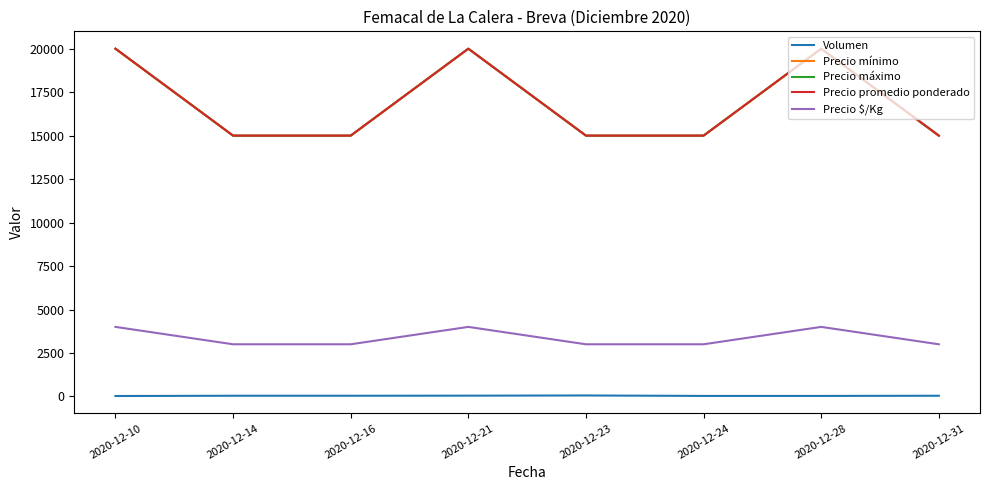

Reading left to right, list all the values displayed in this chart.

Volumen: 2020-12-10=25	2020-12-14=40	2020-12-16=40	2020-12-21=45	2020-12-23=56	2020-12-24=30	2020-12-28=30	2020-12-31=40
Precio mínimo: 2020-12-10=20000	2020-12-14=15000	2020-12-16=15000	2020-12-21=20000	2020-12-23=15000	2020-12-24=15000	2020-12-28=20000	2020-12-31=15000
Precio máximo: 2020-12-10=20000	2020-12-14=15000	2020-12-16=15000	2020-12-21=20000	2020-12-23=15000	2020-12-24=15000	2020-12-28=20000	2020-12-31=15000
Precio promedio ponderado: 2020-12-10=20000	2020-12-14=15000	2020-12-16=15000	2020-12-21=20000	2020-12-23=15000	2020-12-24=15000	2020-12-28=20000	2020-12-31=15000
Precio $/Kg: 2020-12-10=4000	2020-12-14=3000	2020-12-16=3000	2020-12-21=4000	2020-12-23=3000	2020-12-24=3000	2020-12-28=4000	2020-12-31=3000